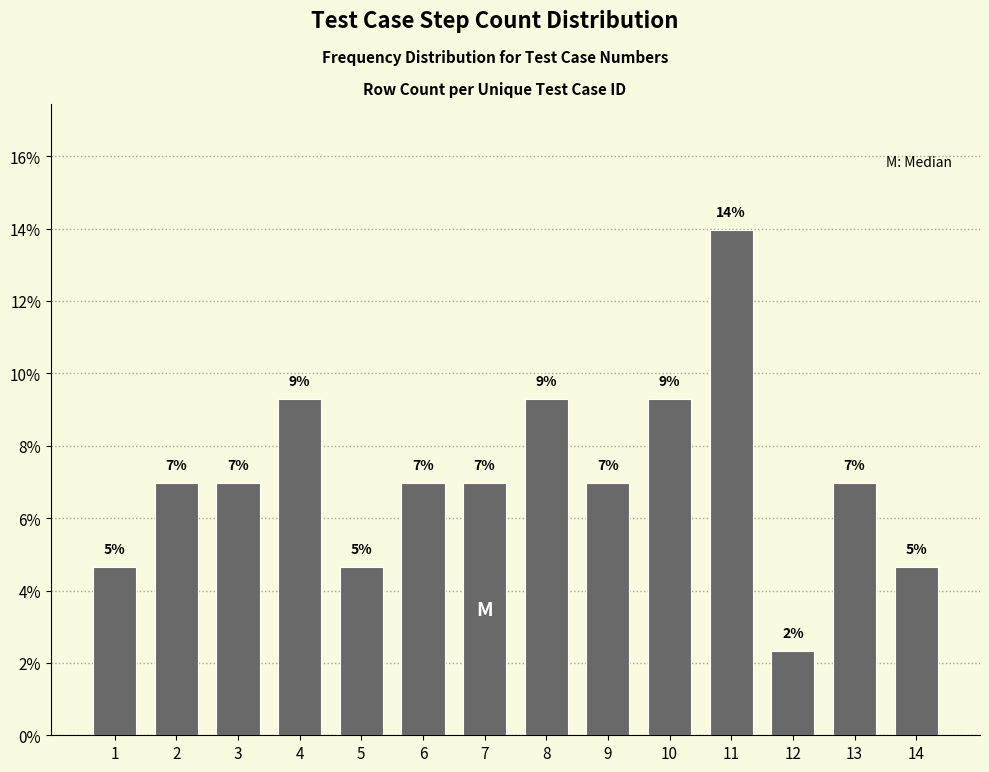

Between 4 and 14, which is larger?

4